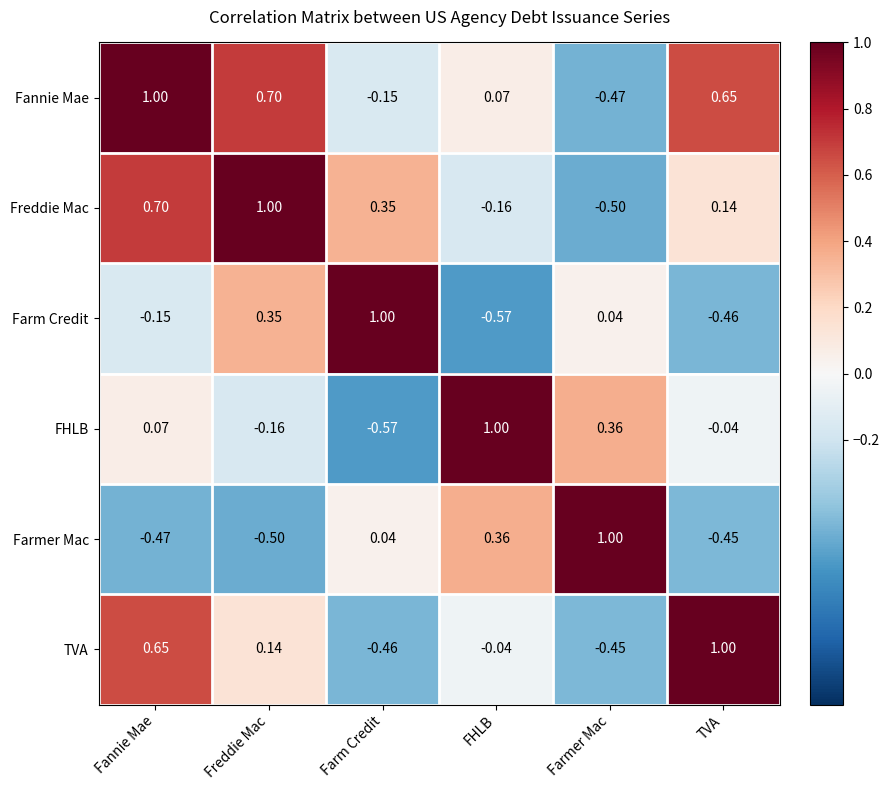

Count the number of categories in the chart.

6